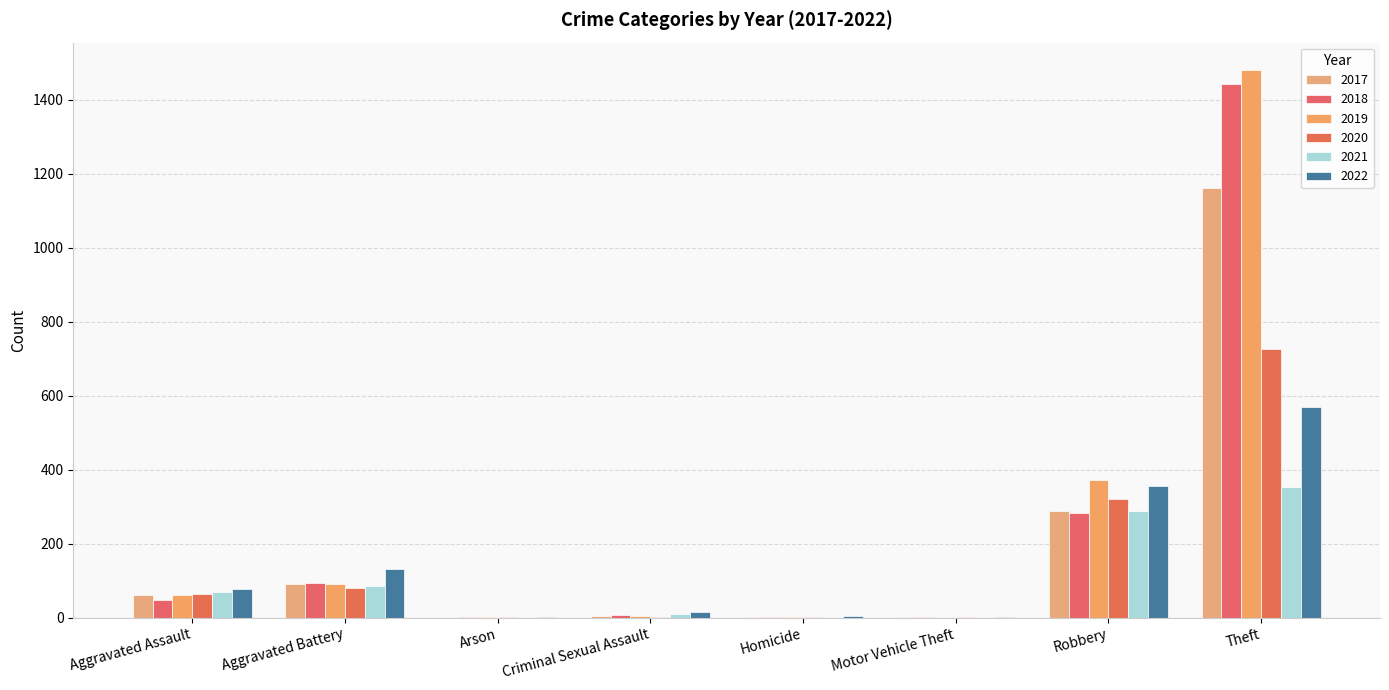

Reading left to right, transcribe all the data shown in this chart.

2017: 62	92	0	5	1	1	287	1160
2018: 47	95	1	6	1	1	282	1443
2019: 61	90	1	4	1	0	371	1480
2020: 65	81	1	1	2	2	322	725
2021: 69	87	1	11	3	1	289	353
2022: 78	131	3	16	4	2	355	570